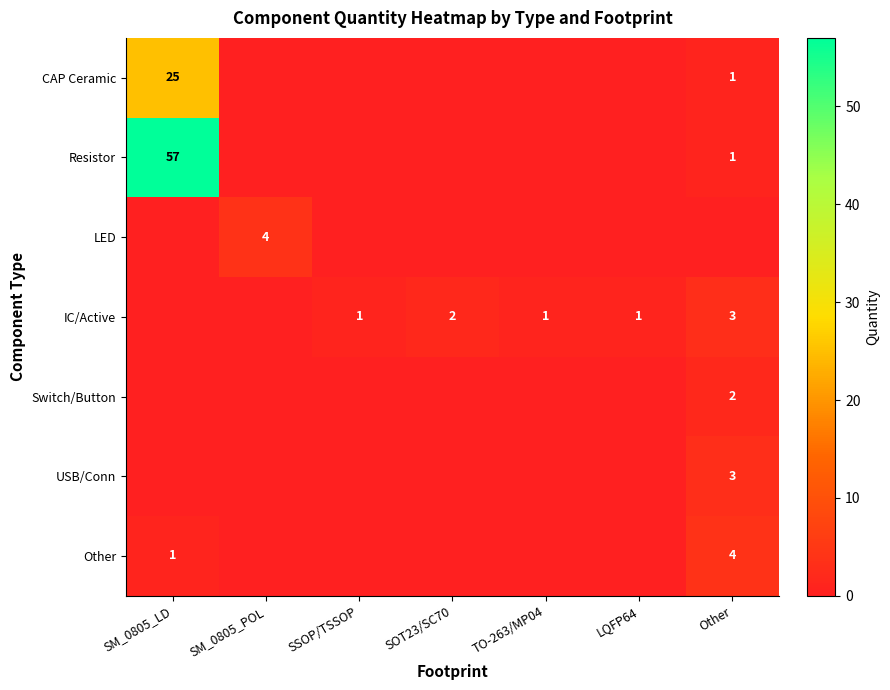

Which label corresponds to the smallest value in the chart?

SM_0805_POL